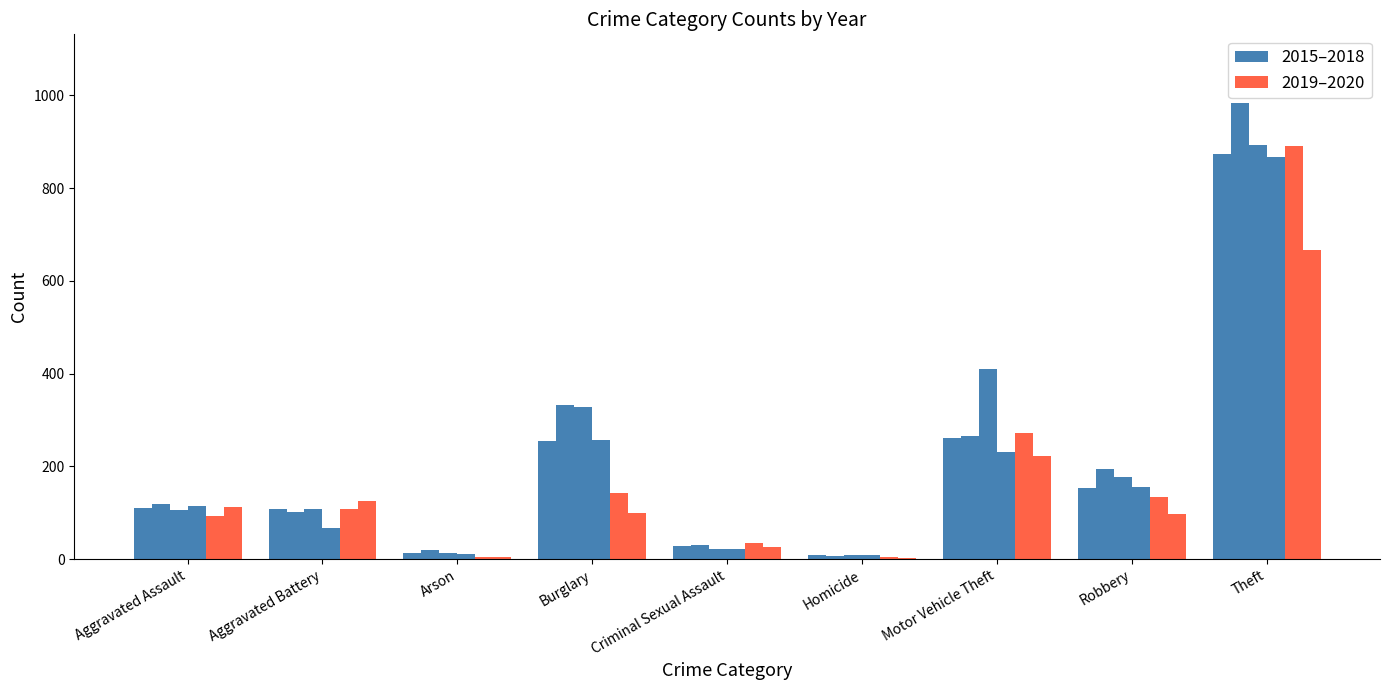

Where does the 2020 series first go above 100?

Aggravated Assault